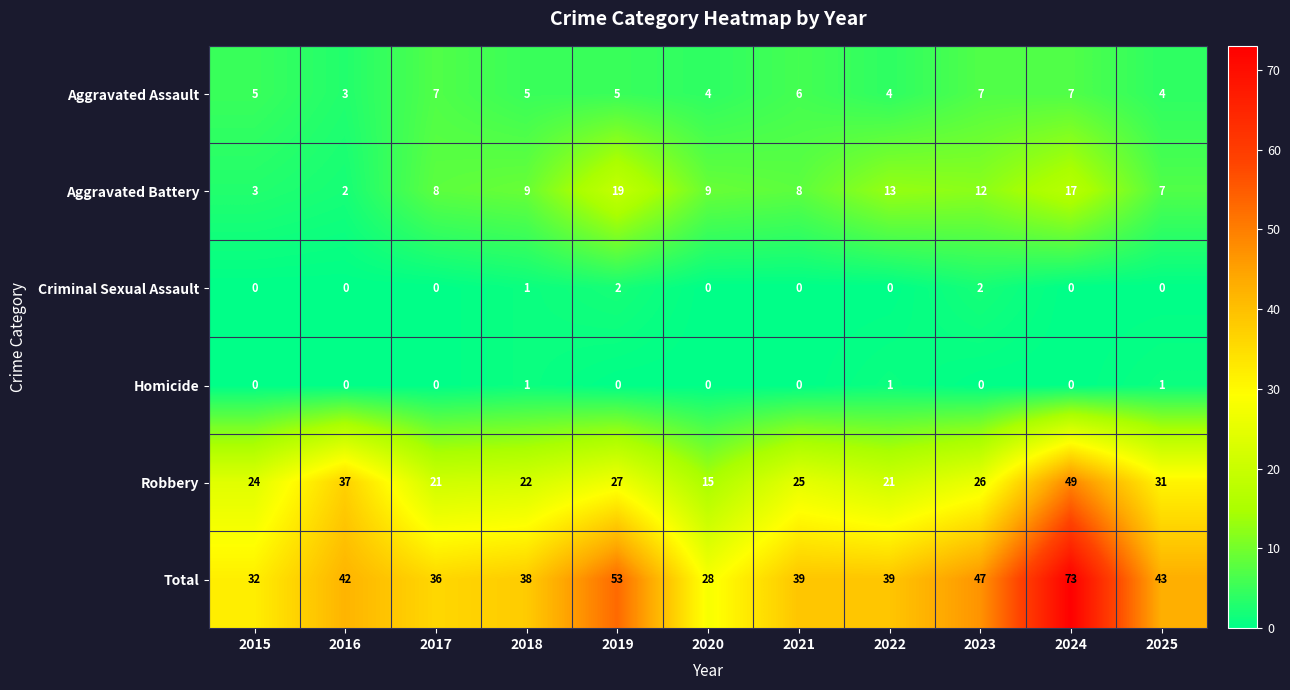

What value does the Total series have at 2023, to the nearest 10?

50